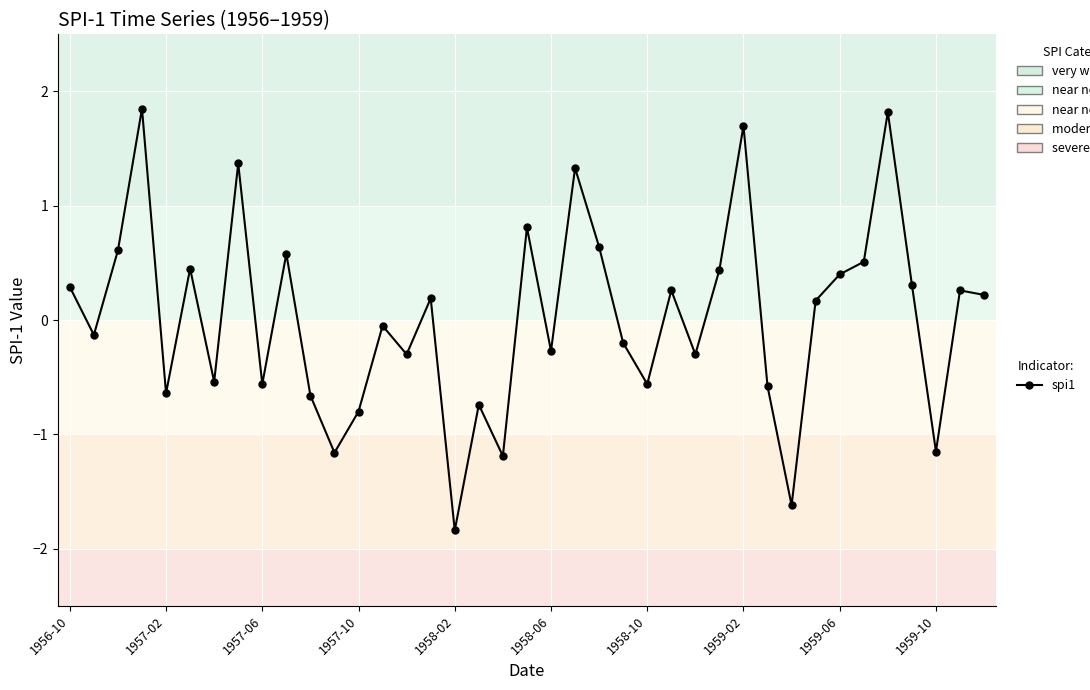

True or false: there are more than 0 points higher than both neighbors.

True